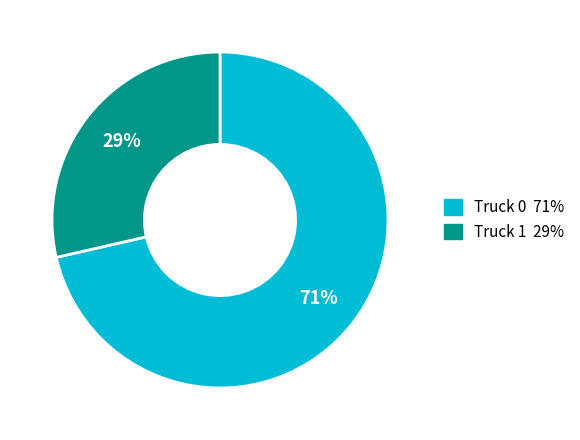

What is the ratio of the value at Truck 1 to the value at Truck 0?

0.4